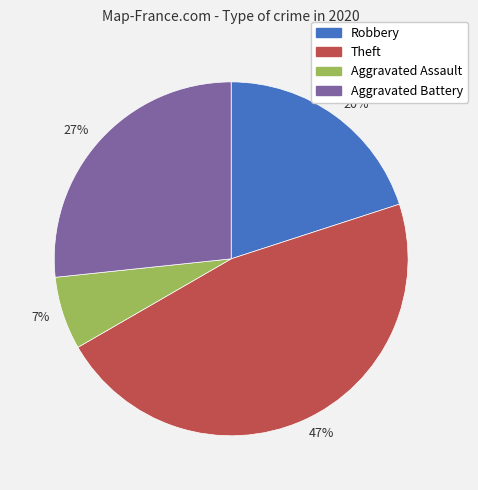

How many slices are in this pie chart?

4